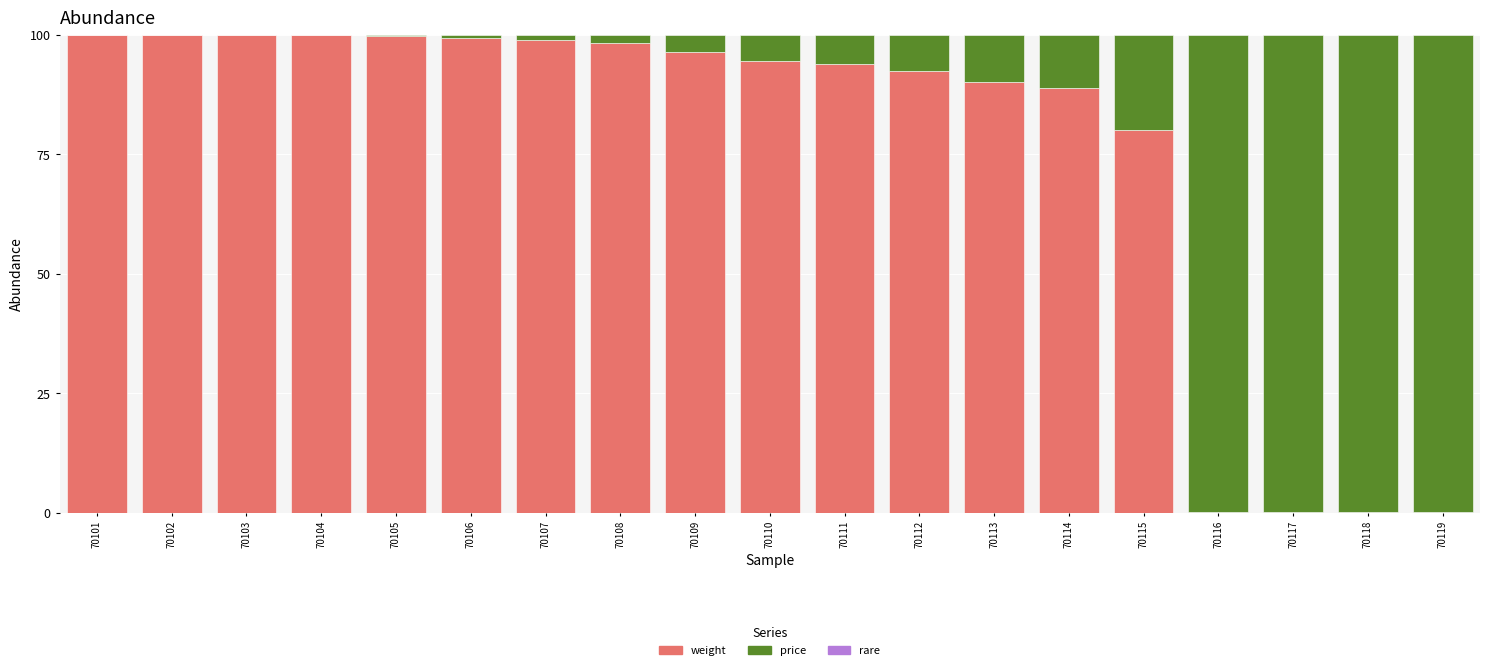

Rank the series at 70109 from highest to lowest value.

weight, price, rare